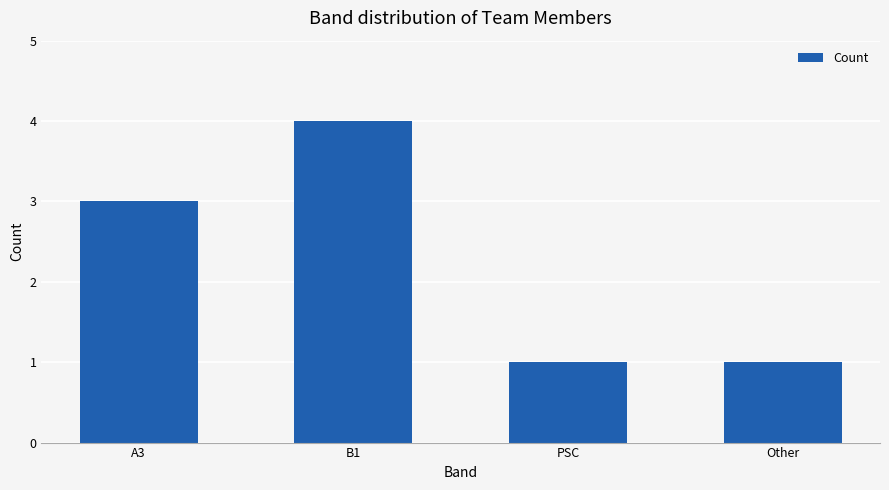

What is the sum of all values?

9